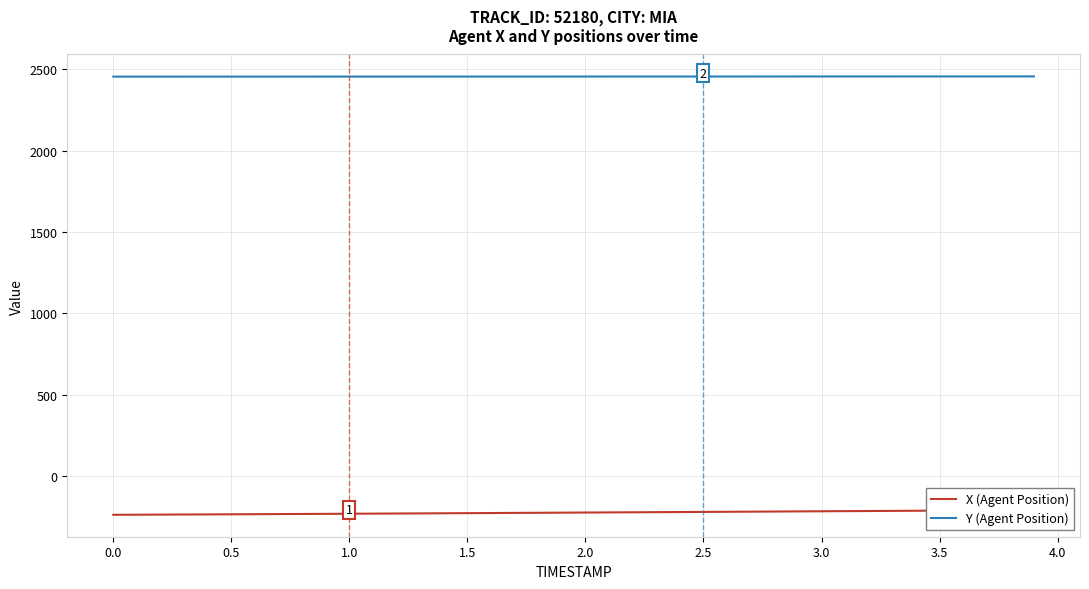

True or false: X (Agent Position) and Y (Agent Position) intersect in this chart.

False